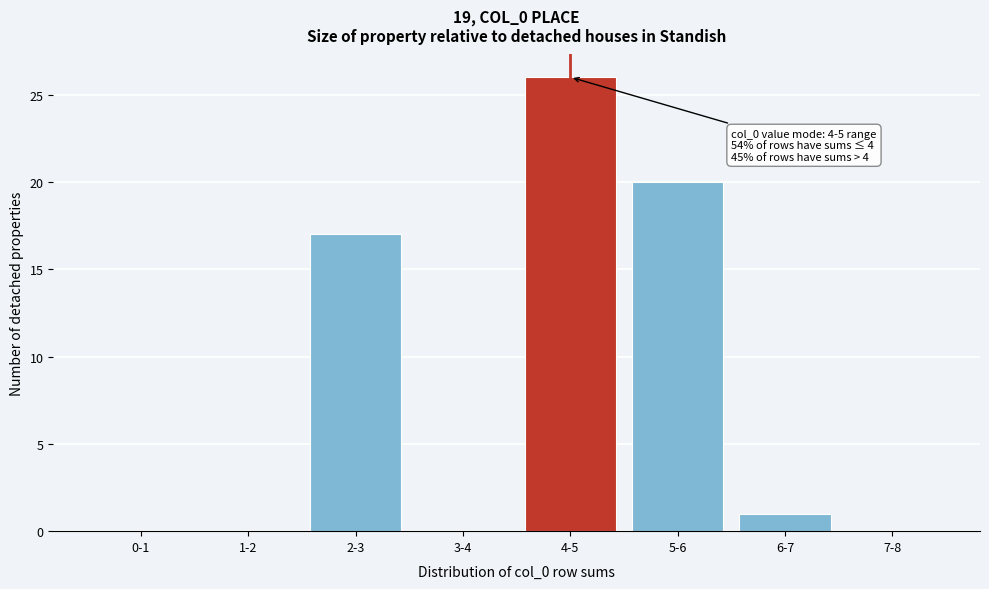

Reading right to left, what are all the values shown in this chart?

7-8=0	6-7=1	5-6=20	4-5=26	3-4=0	2-3=17	1-2=0	0-1=0